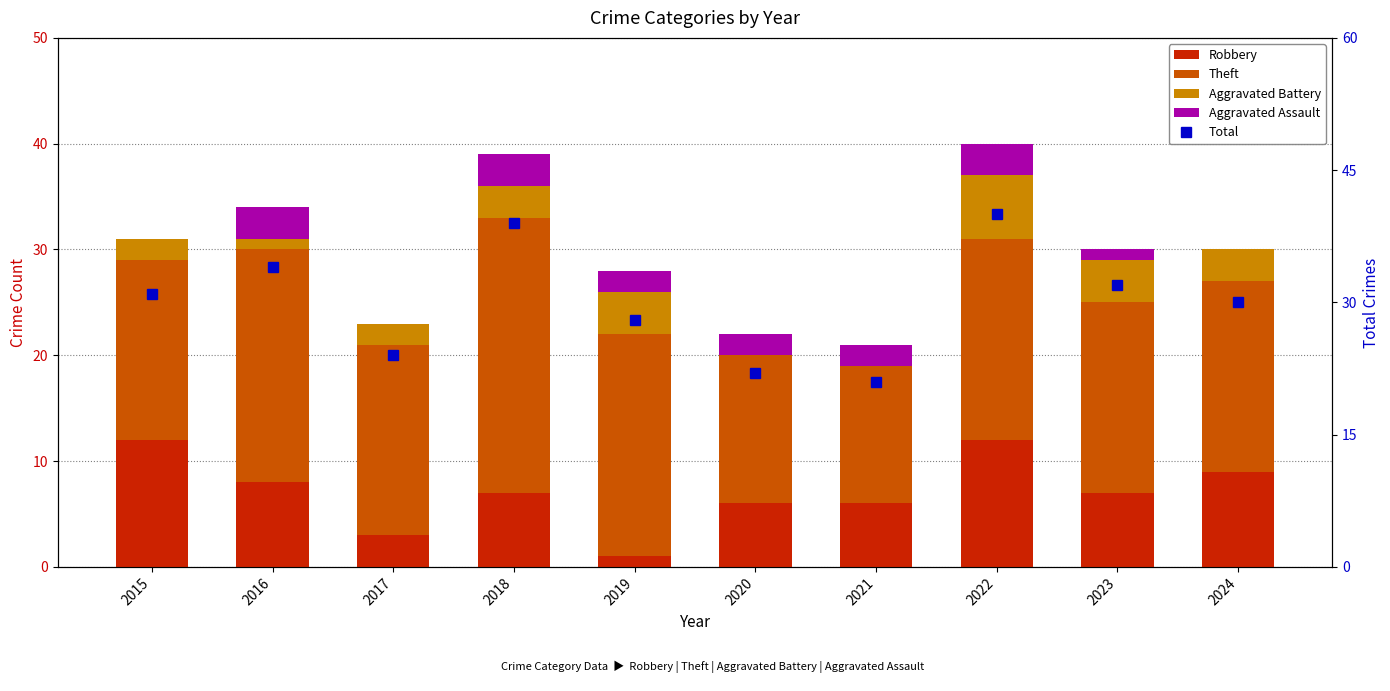

How many values in the Robbery series exceed 7?

4